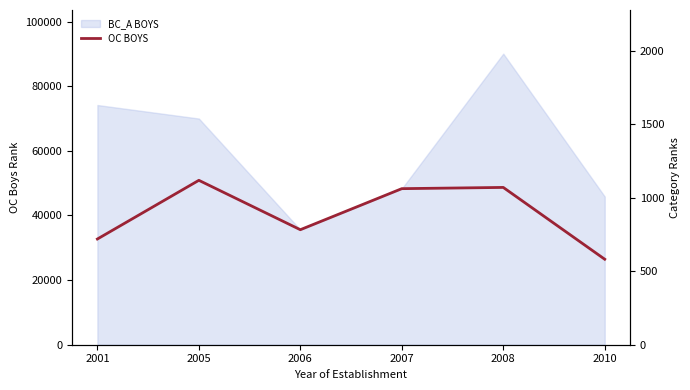

True or false: BC_A BOYS_r and OC BOYS intersect in this chart.

False